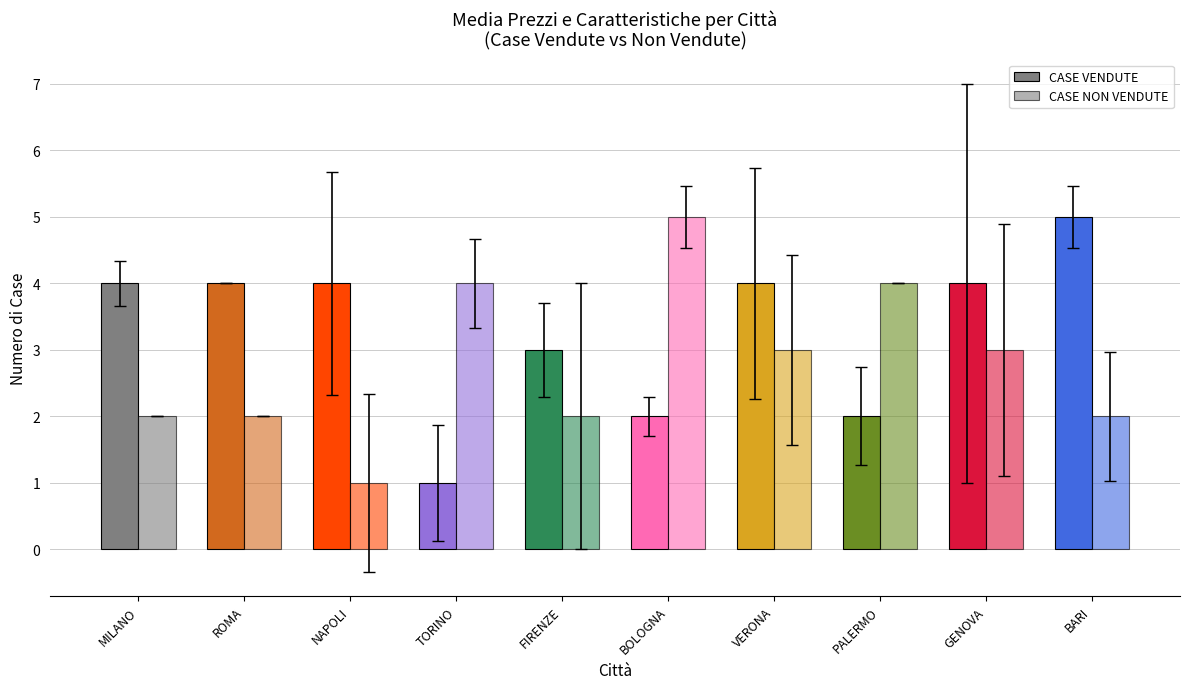

What is the label of the 9th bar from the right?

ROMA